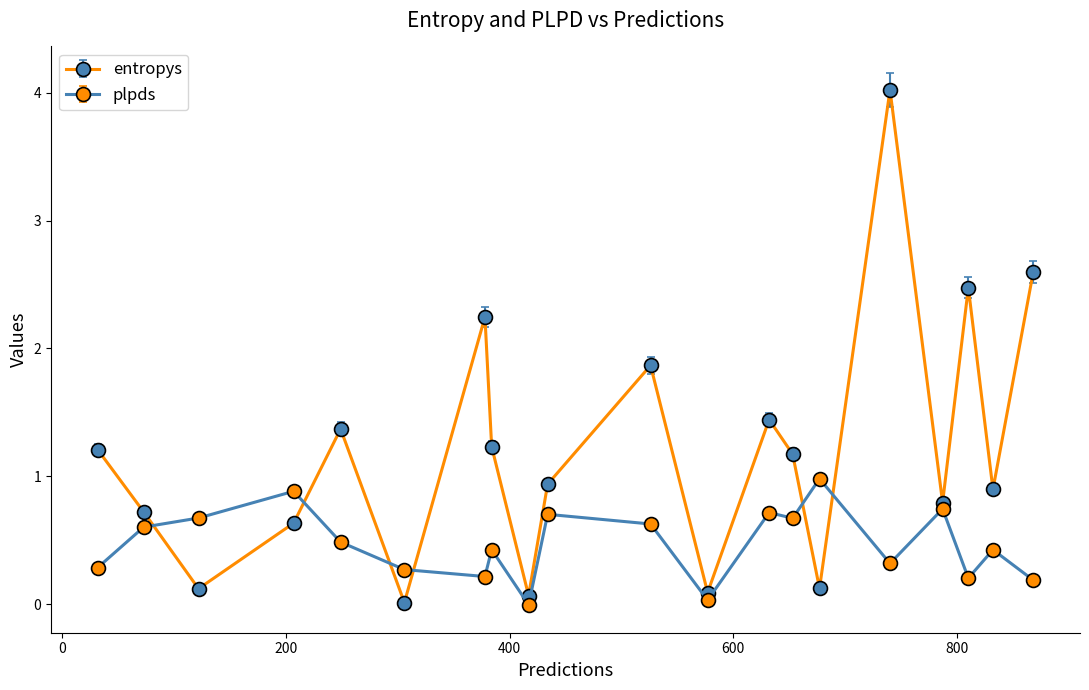

Which series has the largest total across all categories?

entropys